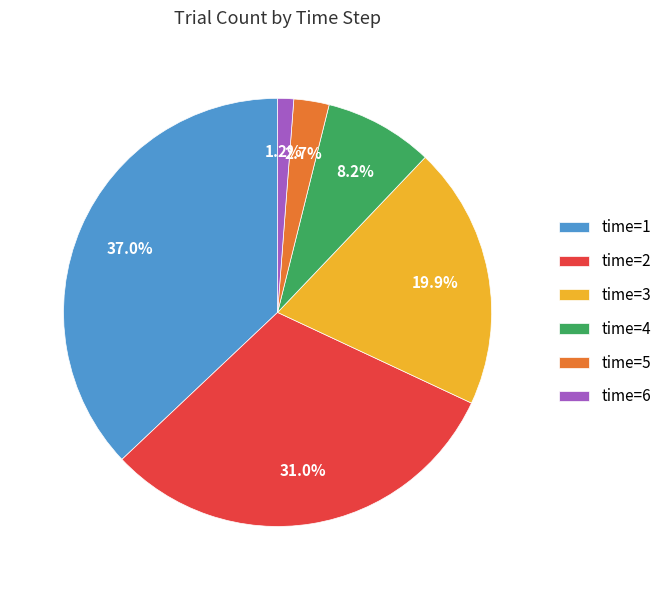

Is there any slice that represents more than half of the pie?

No